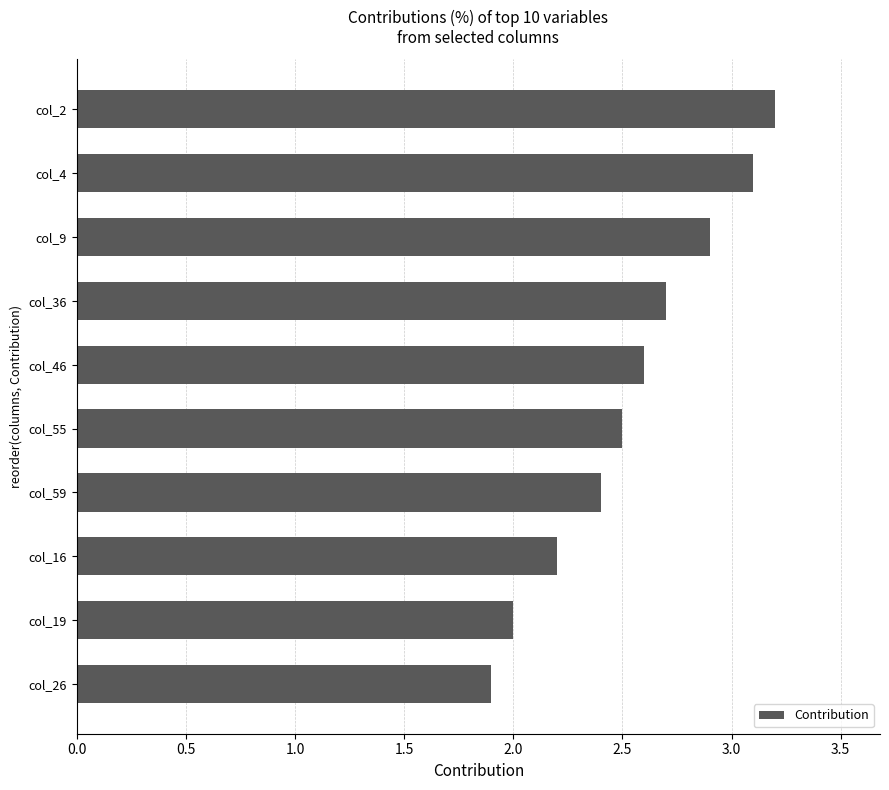

What is the change in value from col_59 to col_55?

+0.1